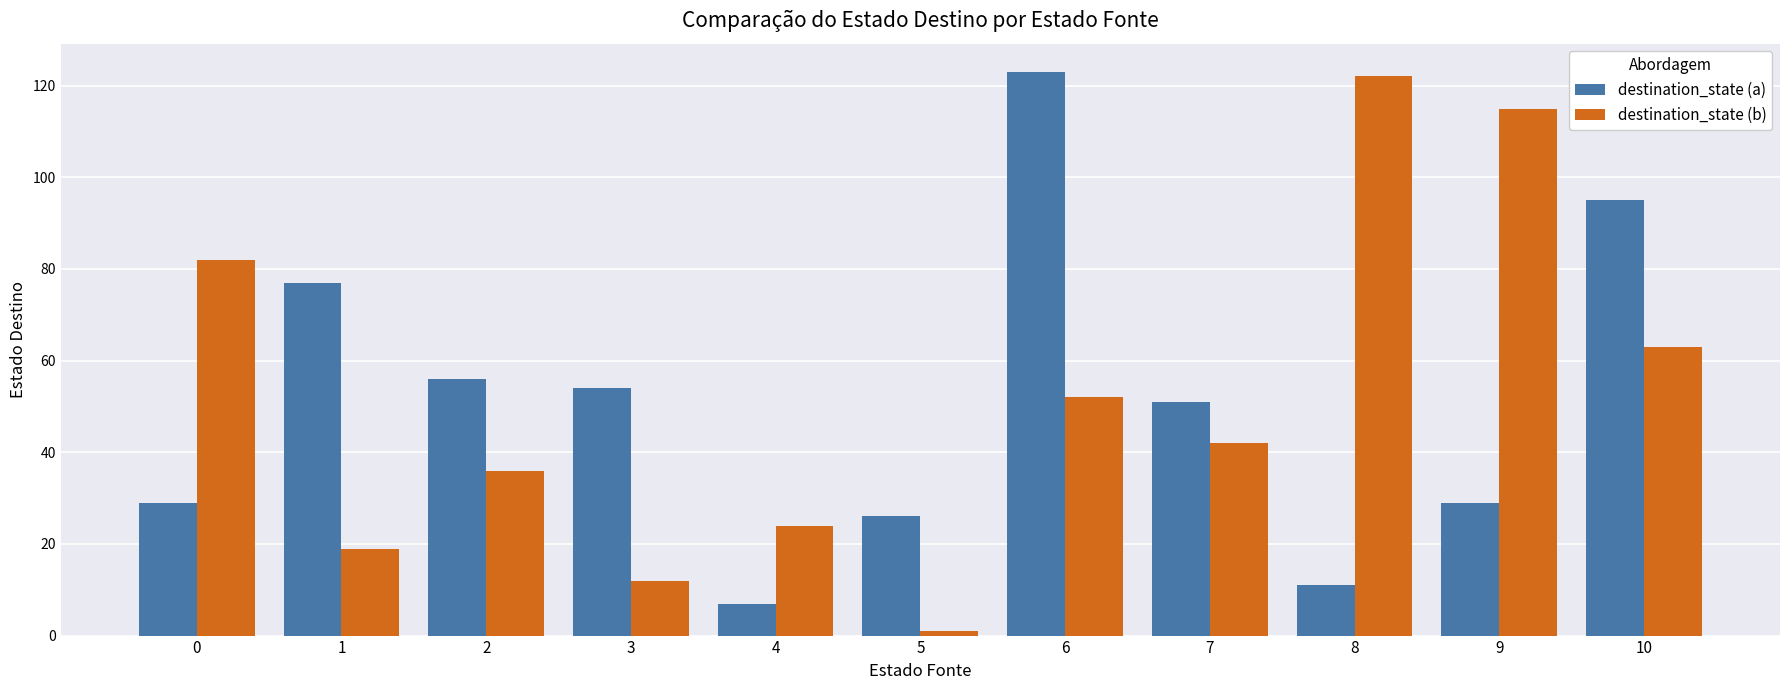

At which label is destination_state (a) closest to 65?

2